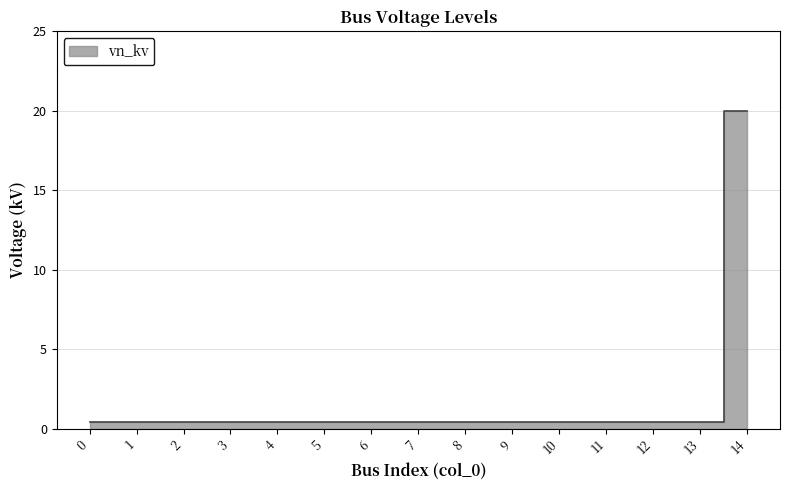

What is the sum of the values at 8 and 0?

0.8